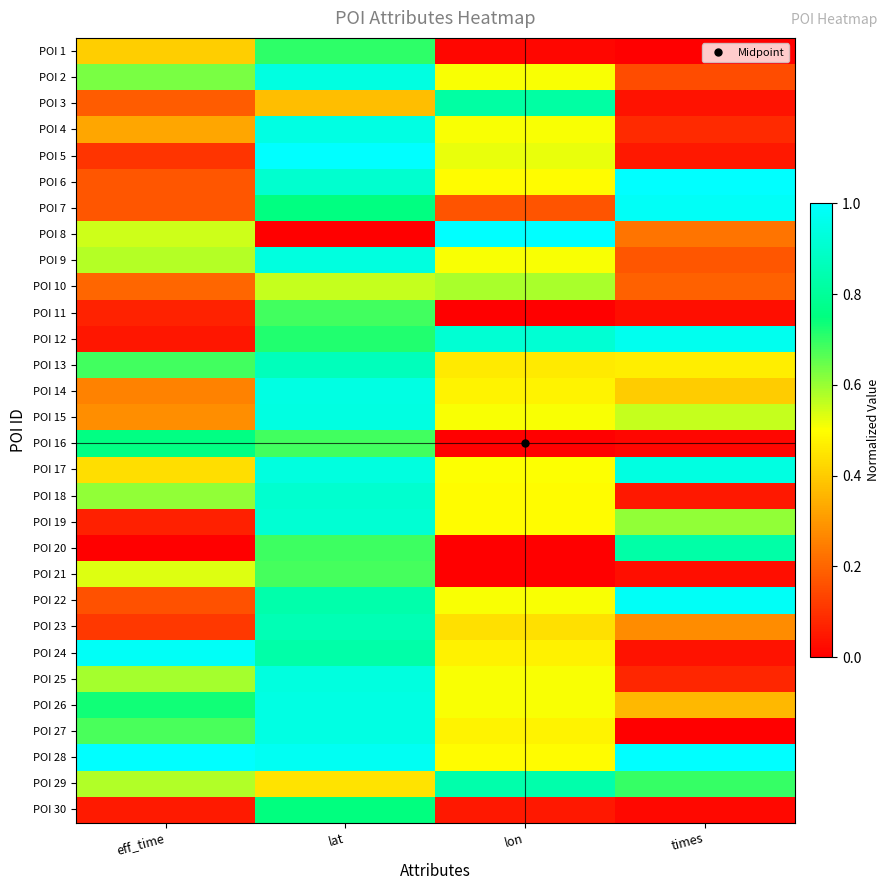

What is the total value across all series at times?

11.2